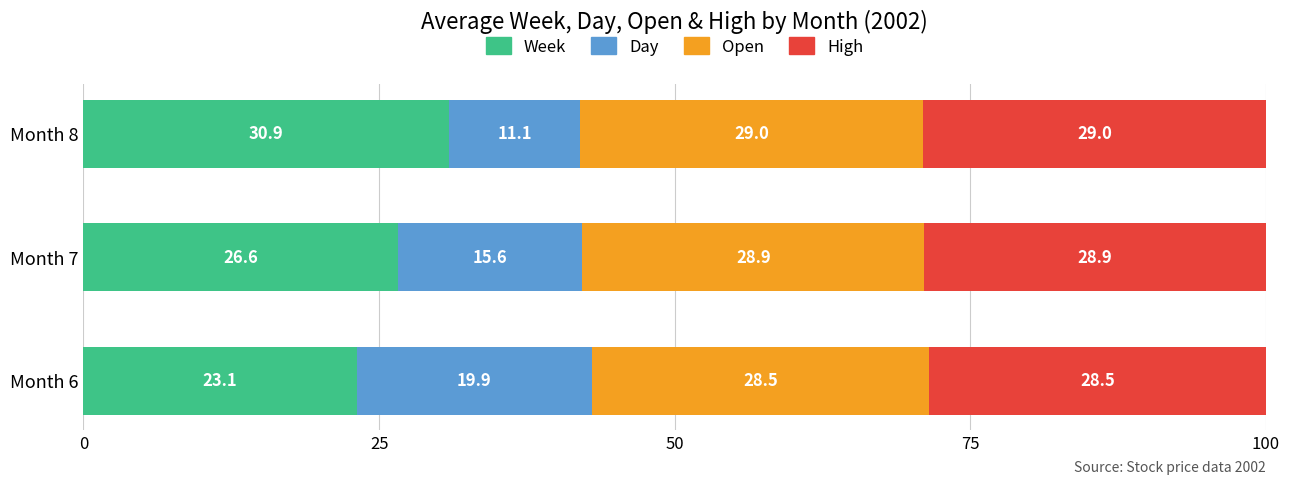

Is it true that Week equals 30.9 at Month 8?

True